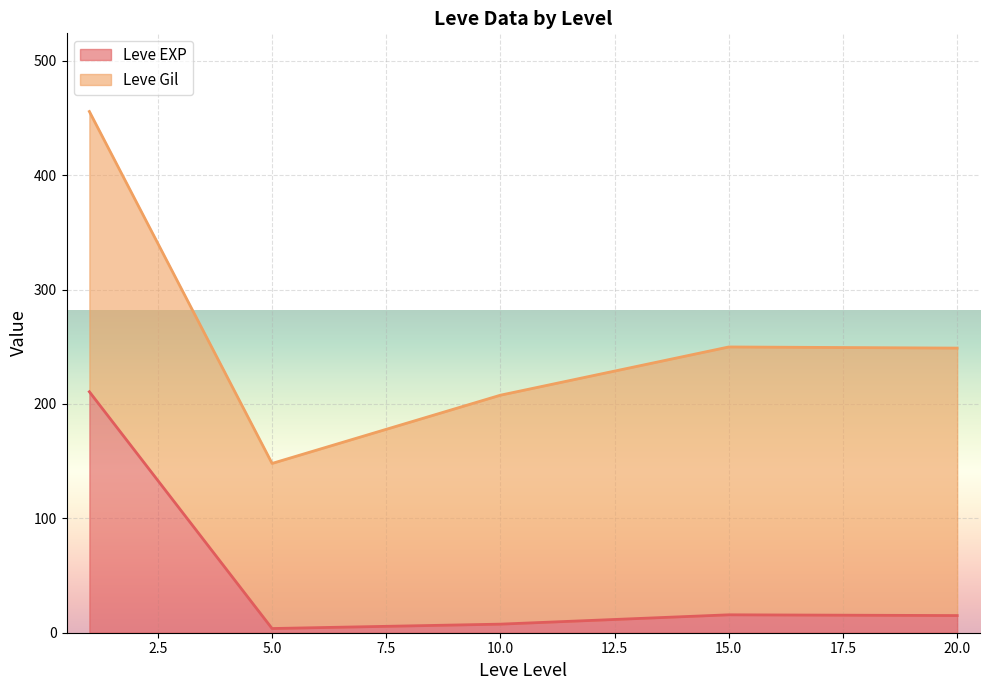

Is it true that Leve EXP equals 15.7 at 15.0?

True